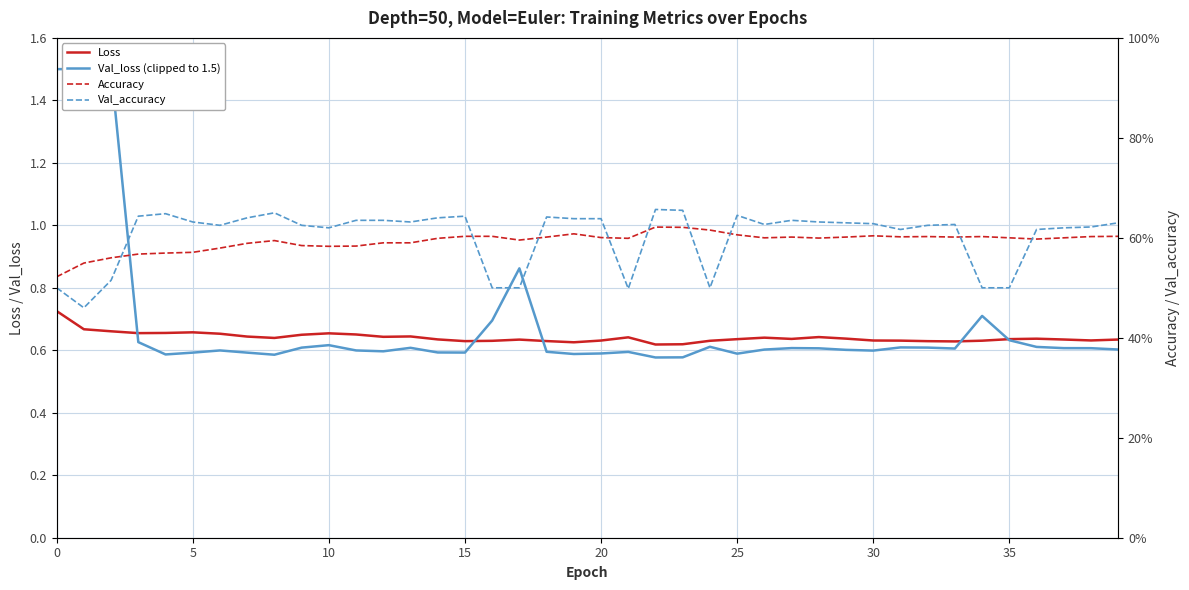

Is it true that Loss equals 0.4 at 10?

False